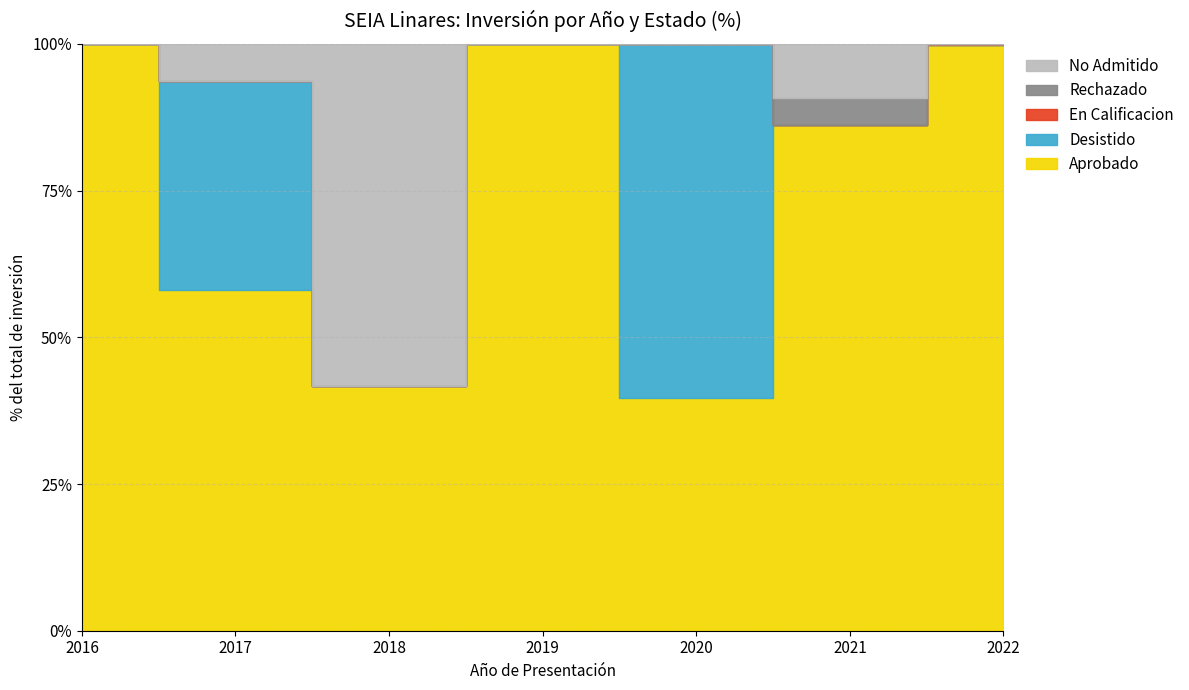

Between 2022 and 2019, which is larger?

2019